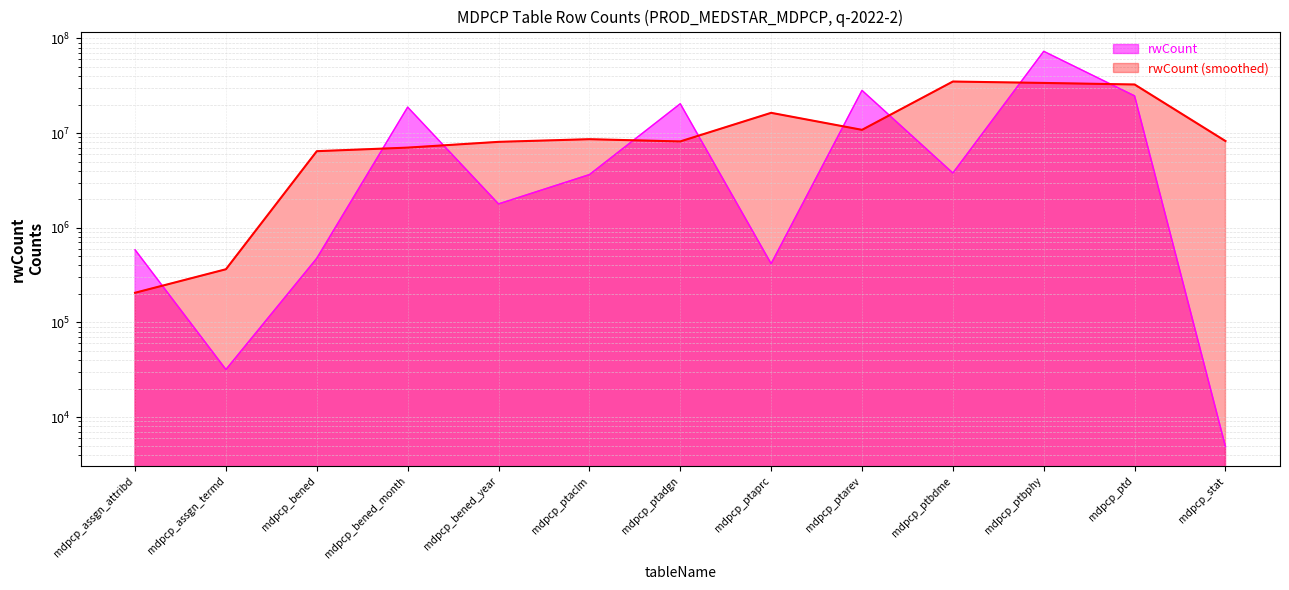

How many interior local valleys (lower than both neighbors) does the data have?

4